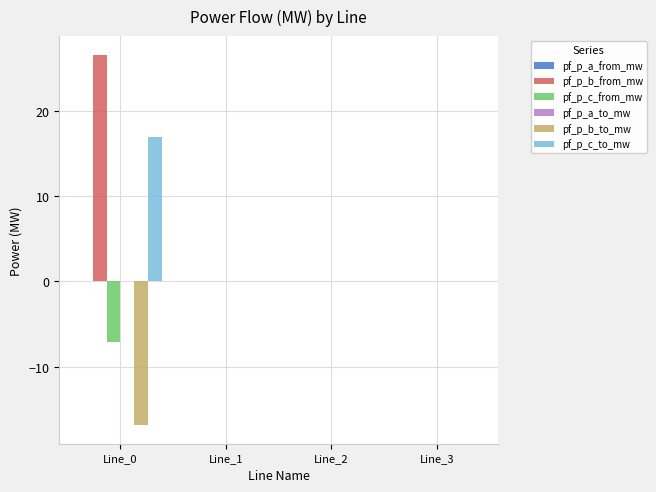

Which series changed the most between Line_0 and Line_1?

pf_p_b_from_mw